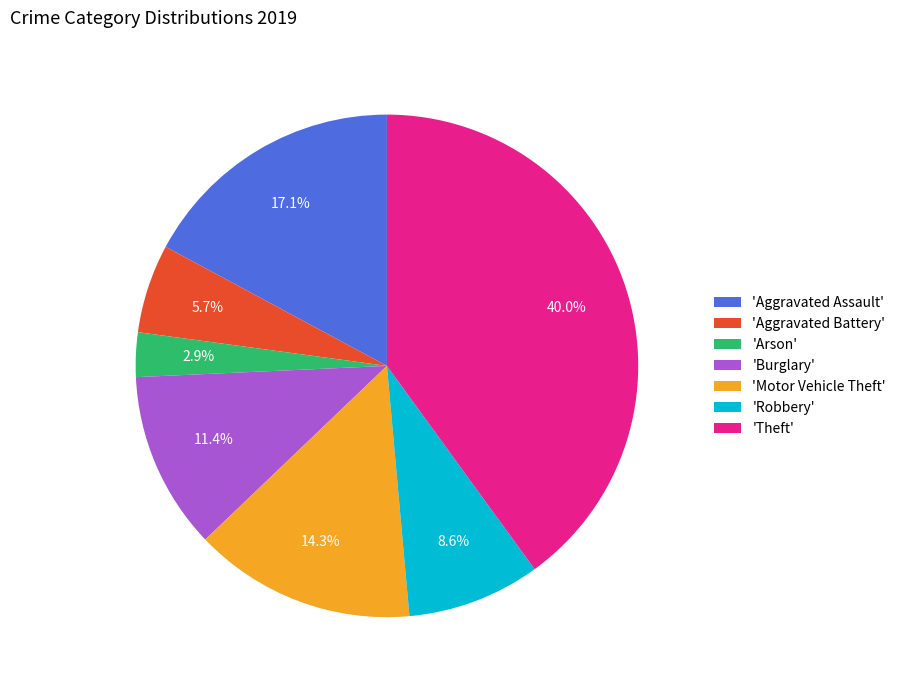

Which has a higher value, 'Motor Vehicle Theft' or 'Arson'?

'Motor Vehicle Theft'